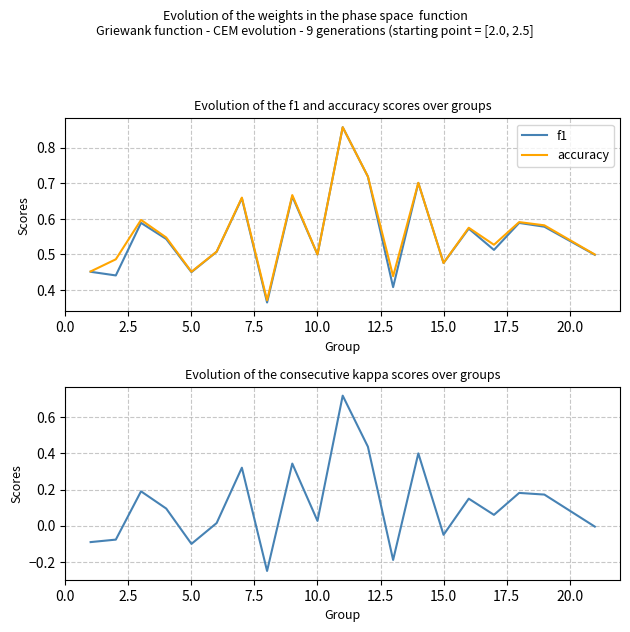

What position from the left is 5.0?

3